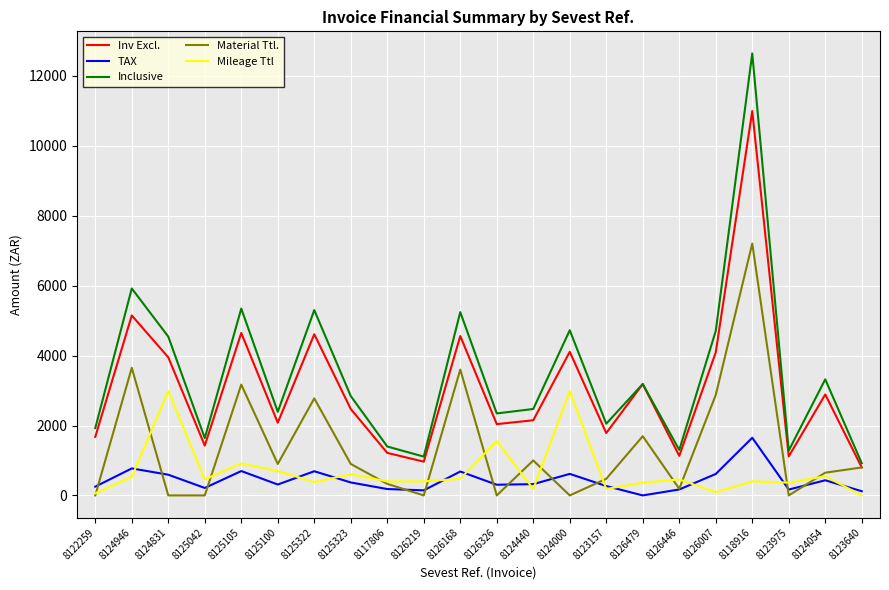

How many lines are shown in the chart?

5